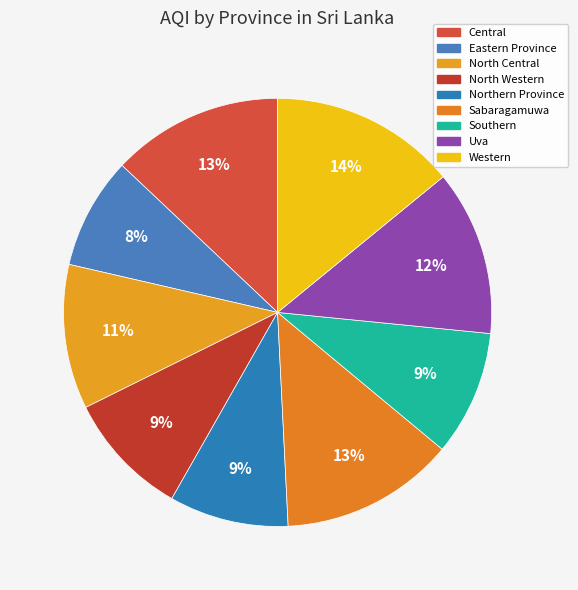

Between Uva and Southern, which is larger?

Uva